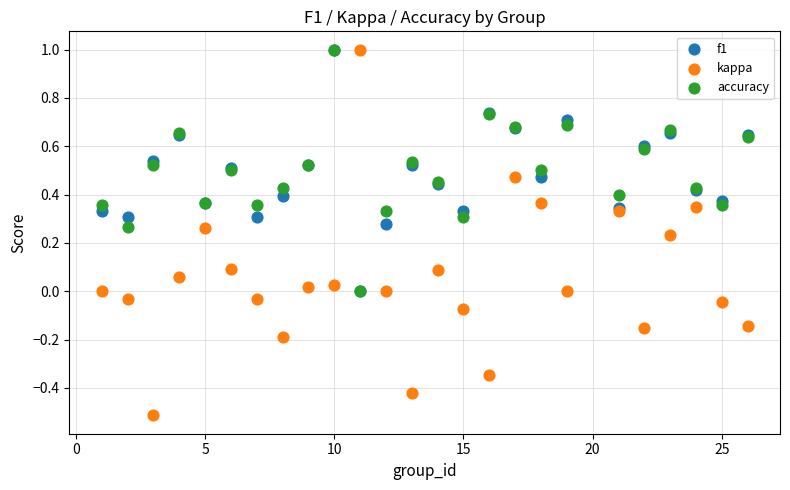

Which series has the largest Y range (max minus min)?

kappa